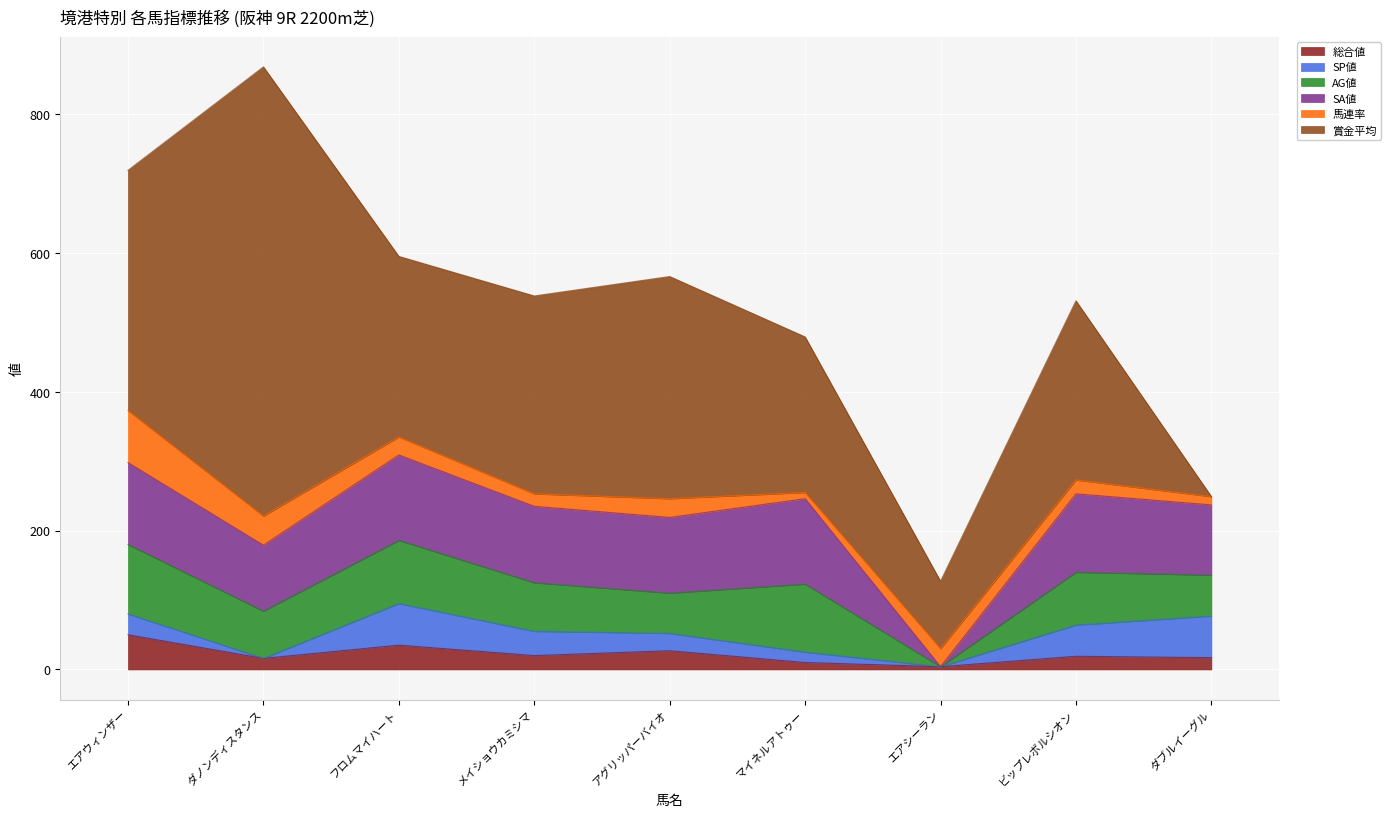

In SP値, how many points are lower than both neighbors (excluding endpoints)?

2